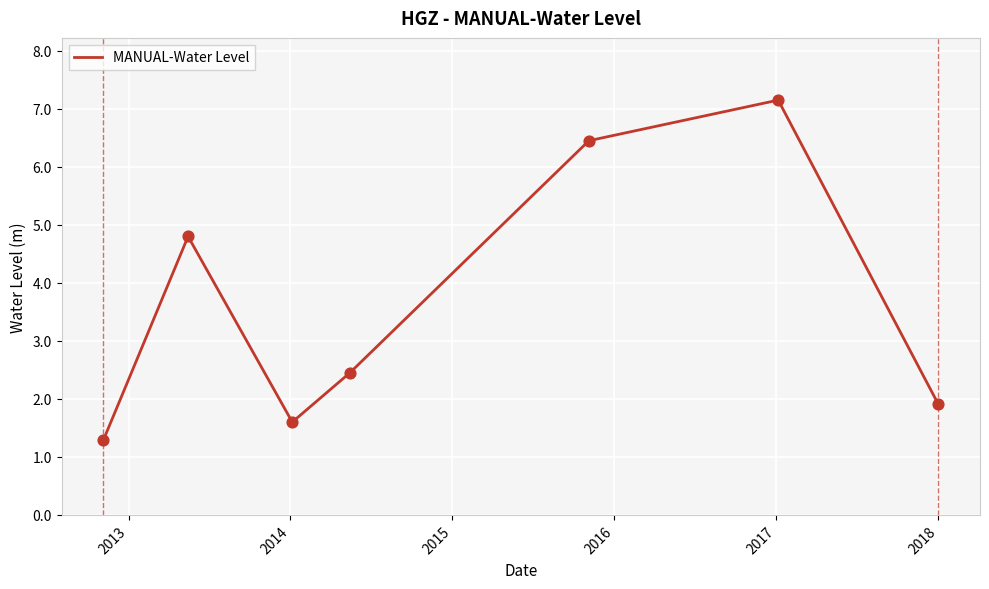

What is the sum of all values?

25.7